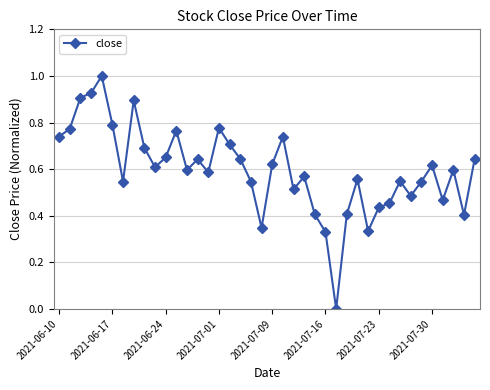

True or false: the data has more than 0 interior local peaks.

True